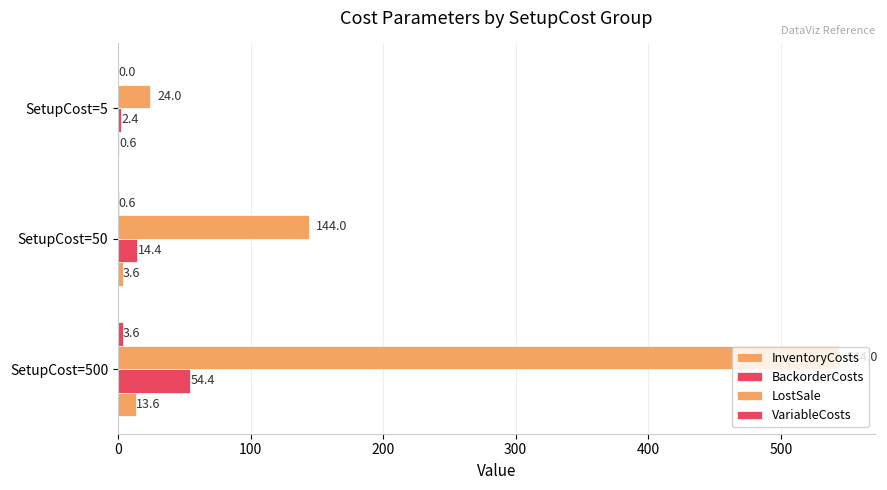

At how many categories does at least one series exceed 195?

1